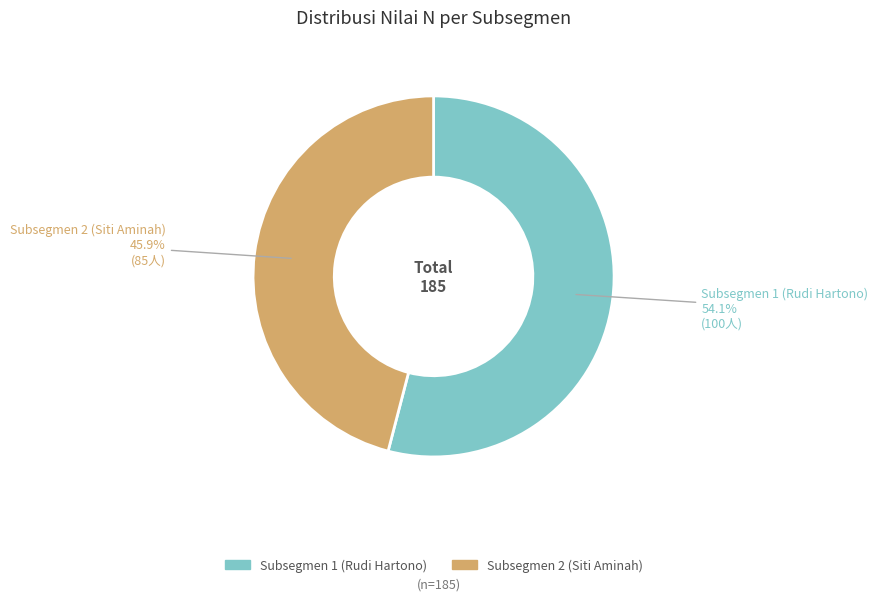

Does Subsegmen 1 (Rudi Hartono) represent more than half of the total?

Yes